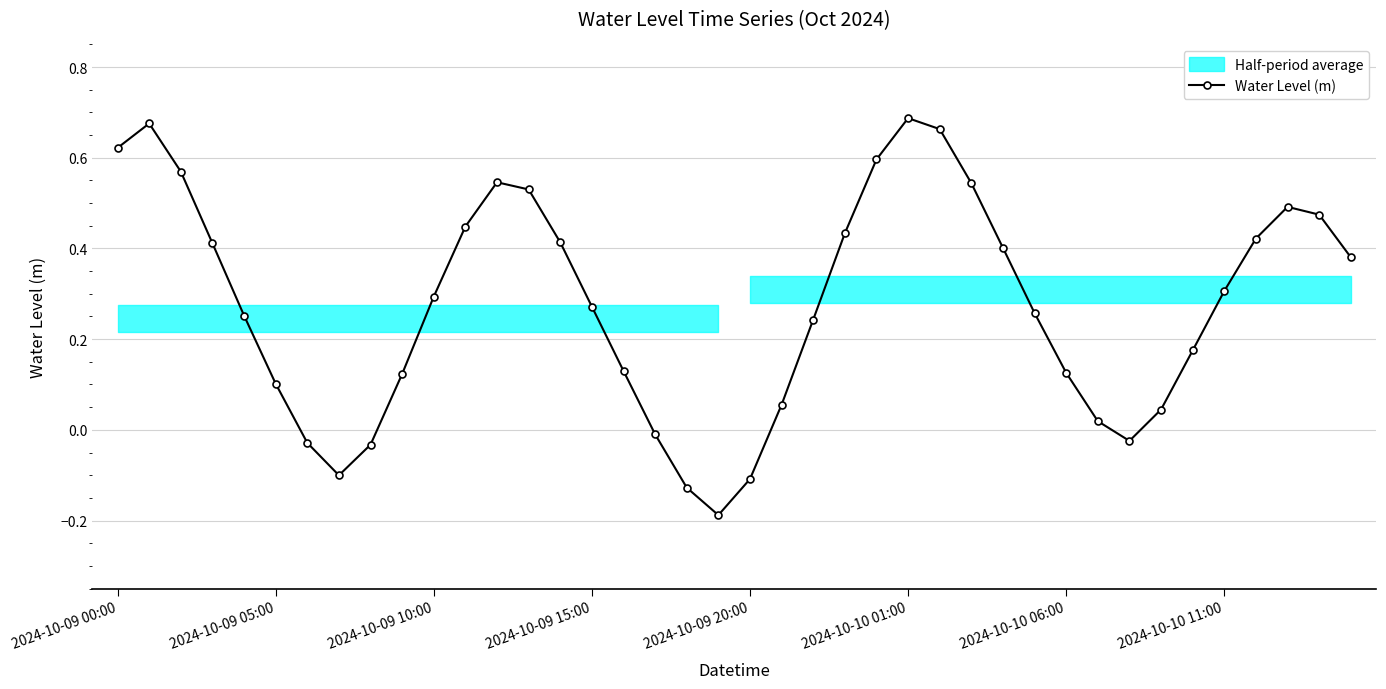

Which category has the lowest value across all series?

19